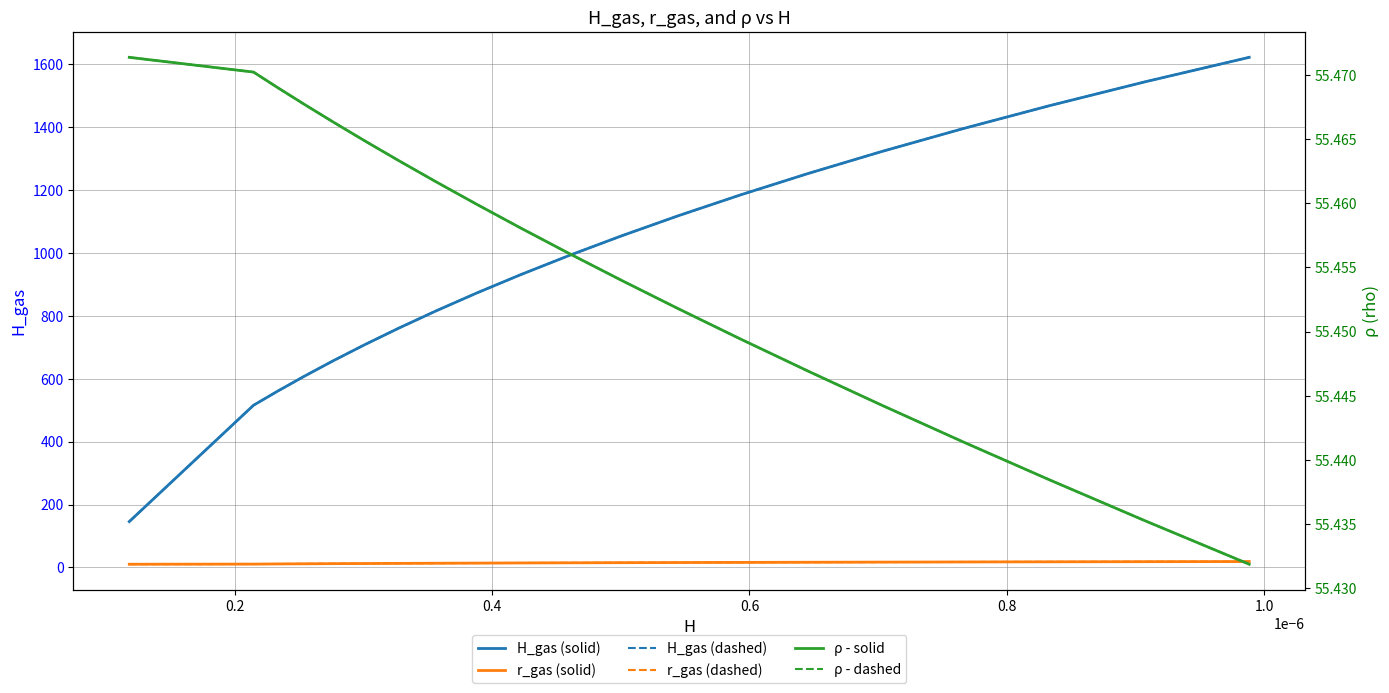

What is the value of the r_gas (dashed) point at the 8th from the left?

13.2